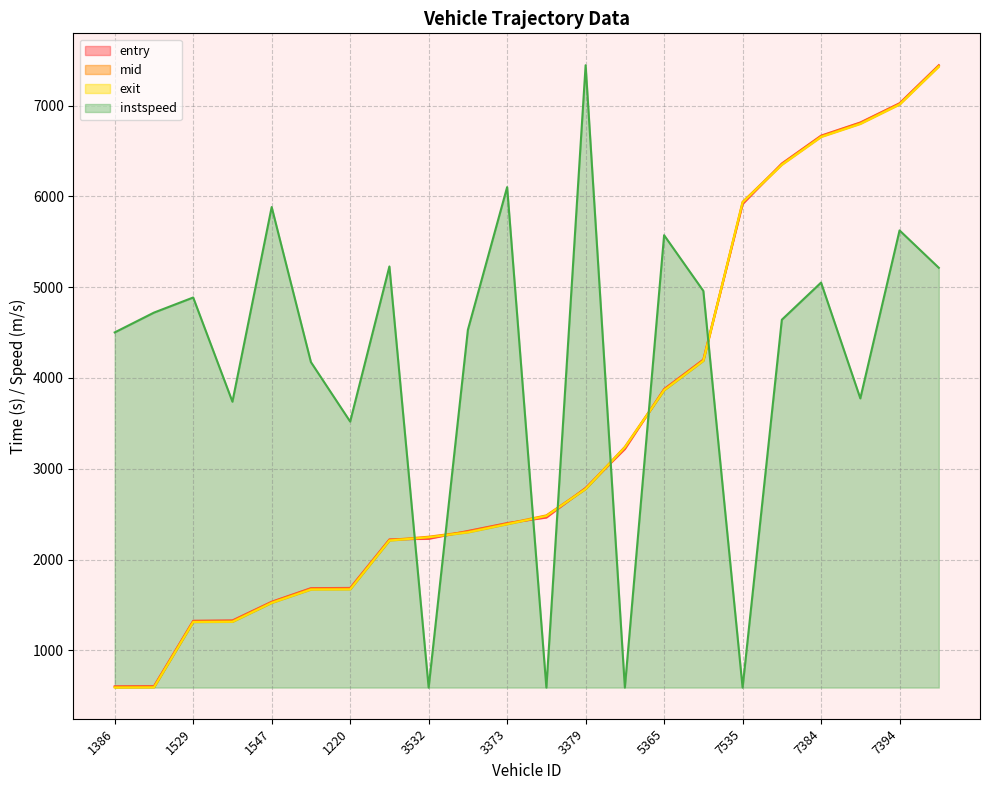

How many data points does each series have?

22